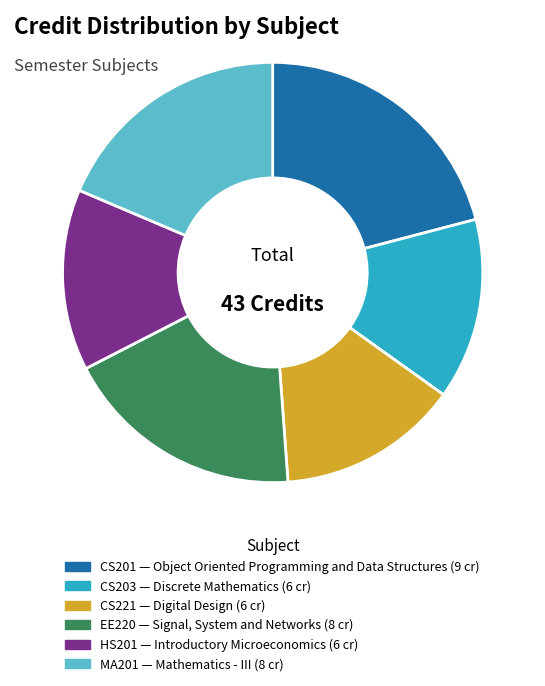

Does any single category account for the majority?

No